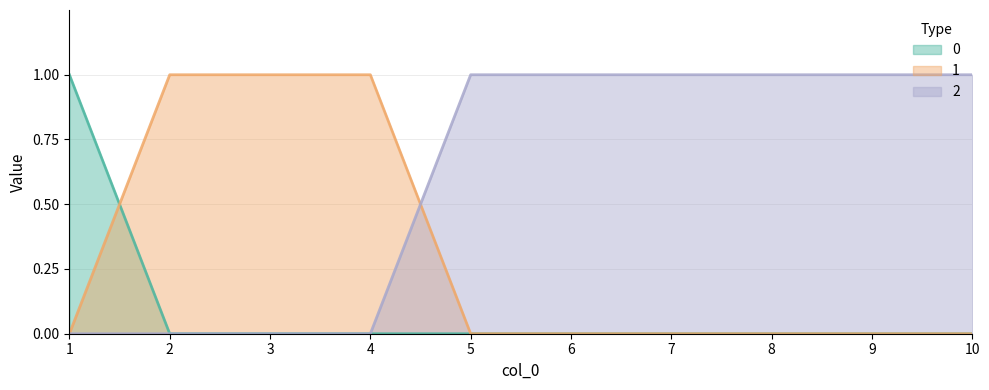

At which label does 1 reach its minimum?

1